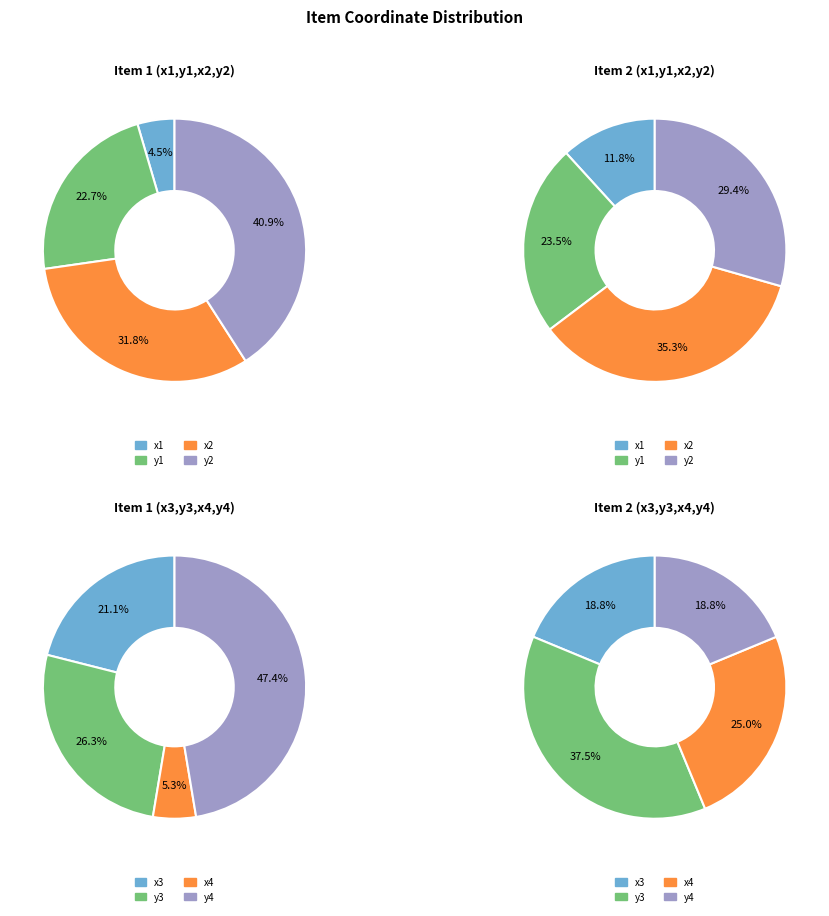

Which category has the smallest portion of the pie?

item 1 x1